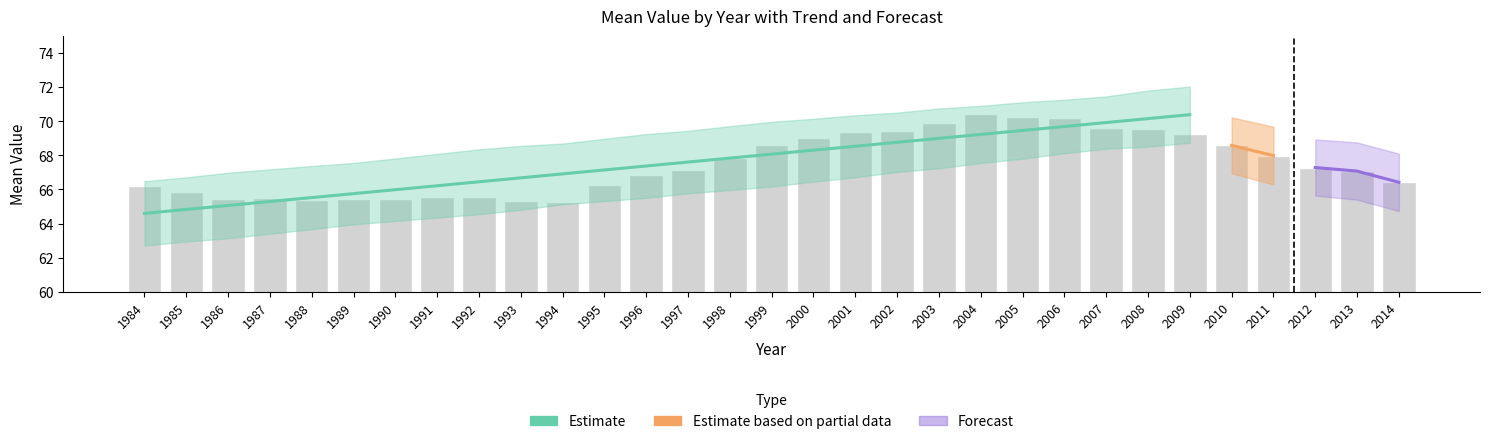

The chart shows a value of 66.2 at 1984. True or false?

True